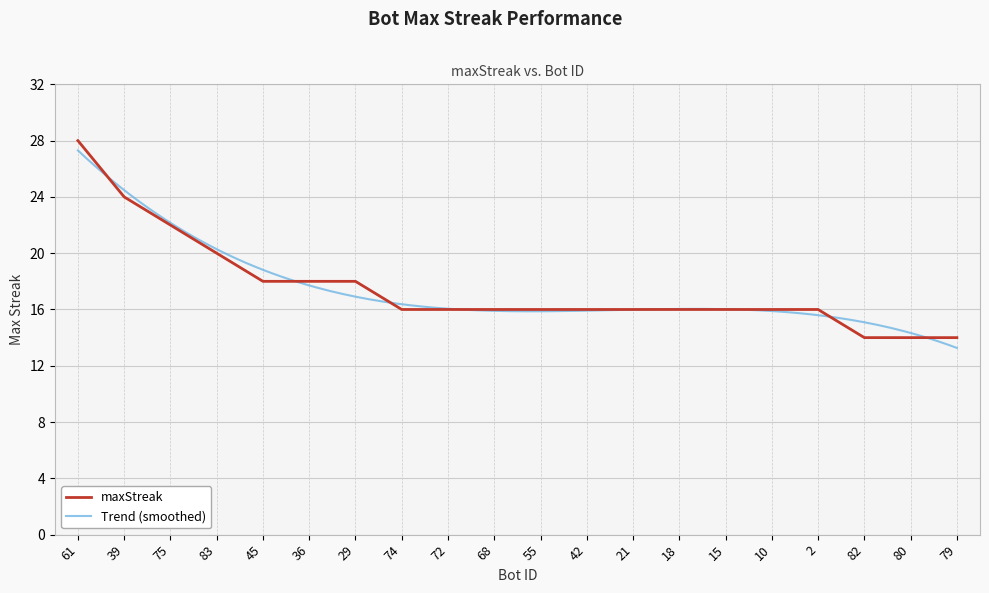

Reading left to right, extract all data points from this chart.

61=28	39=24	75=22	83=20	45=18	36=18	29=18	74=16	72=16	68=16	55=16	42=16	21=16	18=16	15=16	10=16	2=16	82=14	80=14	79=14